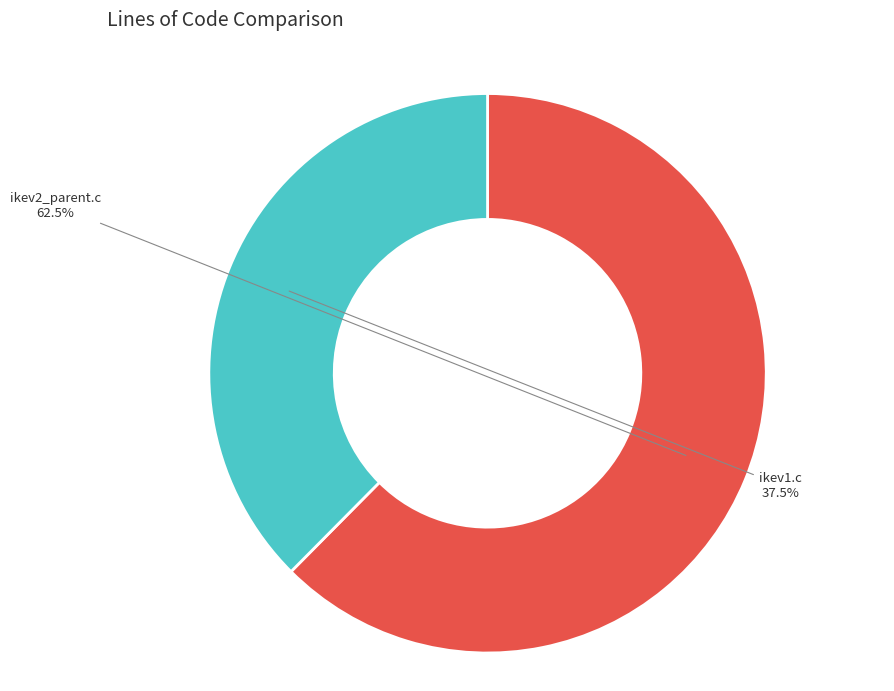

To the nearest percent, what is the difference between the largest and smallest slice percentages?

25%